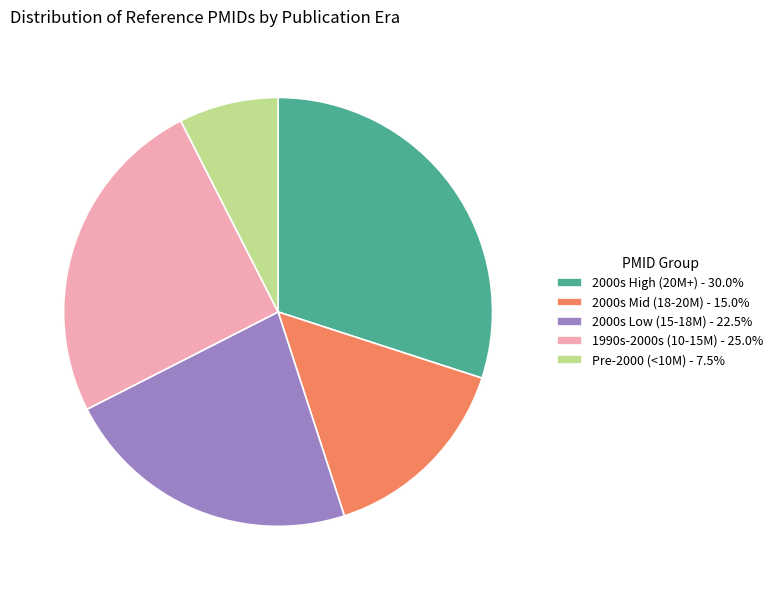

Does any single category account for the majority?

No